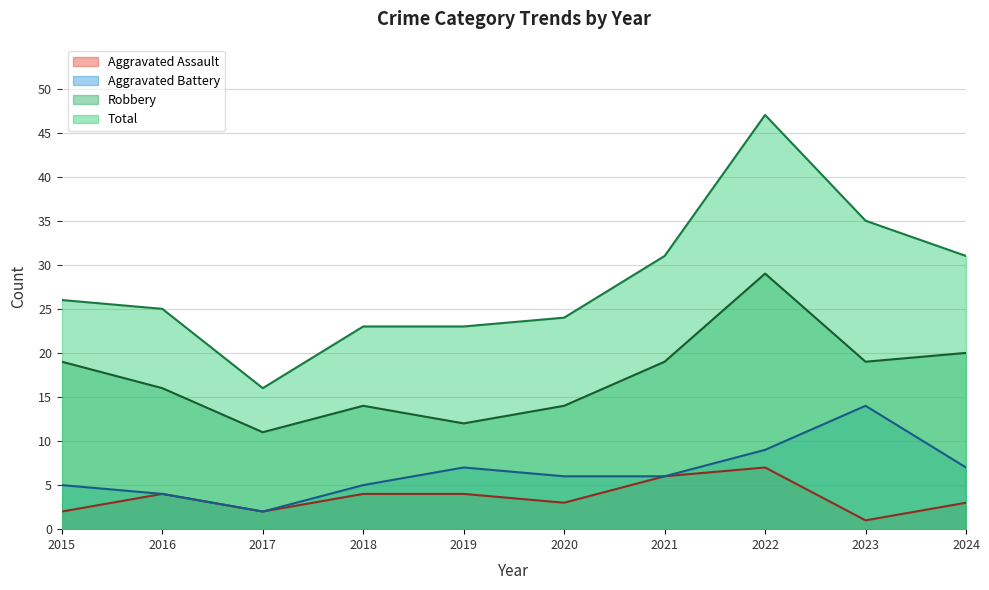

Is the value of Robbery at 2021 greater than the value of Aggravated Assault at 2015?

Yes